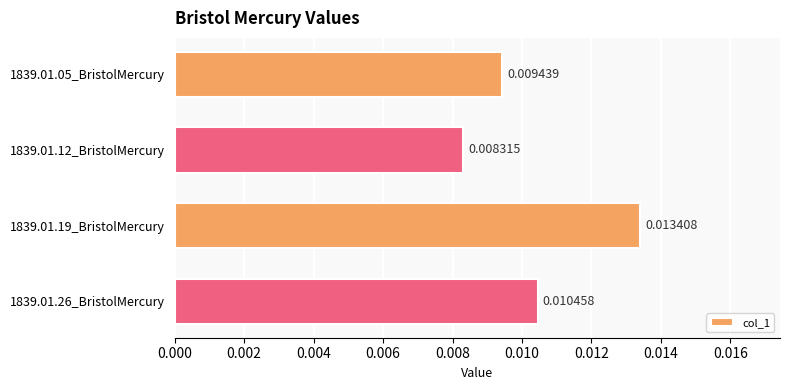

Which label corresponds to the smallest value in the chart?

1839.01.12_BristolMercury